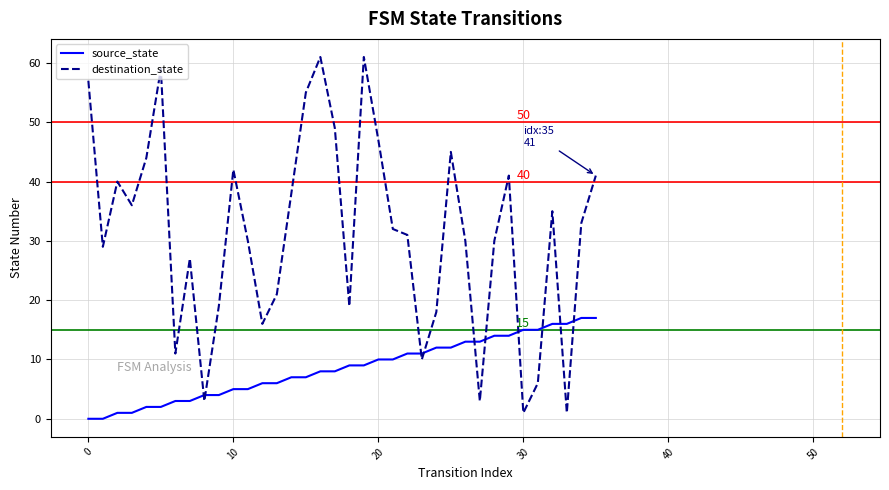

How many times do source_state and destination_state cross each other?

10